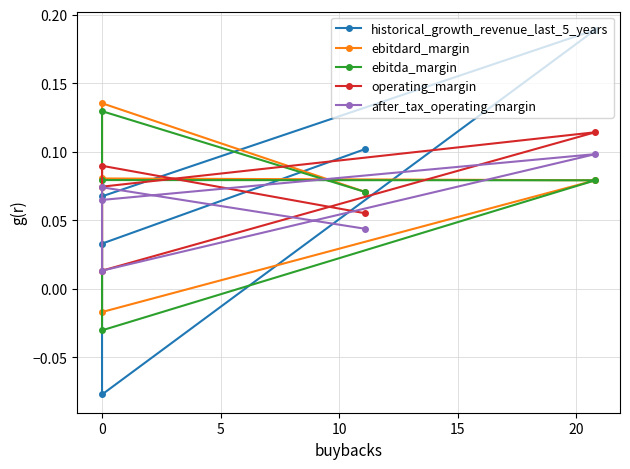

Reading right to left, extract all data points from this chart.

historical_growth_revenue_last_5_years: 0.1	0.0	-0.1	0.2	0.1
ebitdard_margin: 0.1	0.1	-0.0	0.1	0.1
ebitda_margin: 0.1	0.1	-0.0	0.1	0.1
operating_margin: 0.1	0.1	0.0	0.1	0.1
after_tax_operating_margin: 0.0	0.1	0.0	0.1	0.1